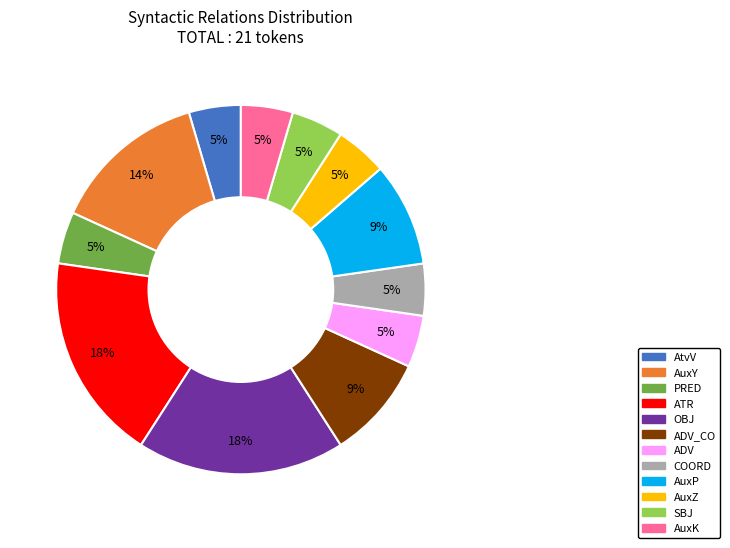

Which has a higher value, ATR or AuxK?

ATR